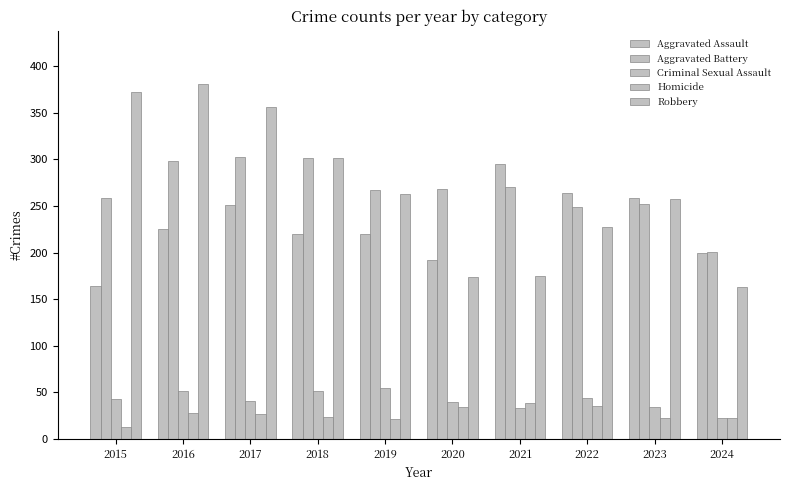

How many groups of bars are there?

10